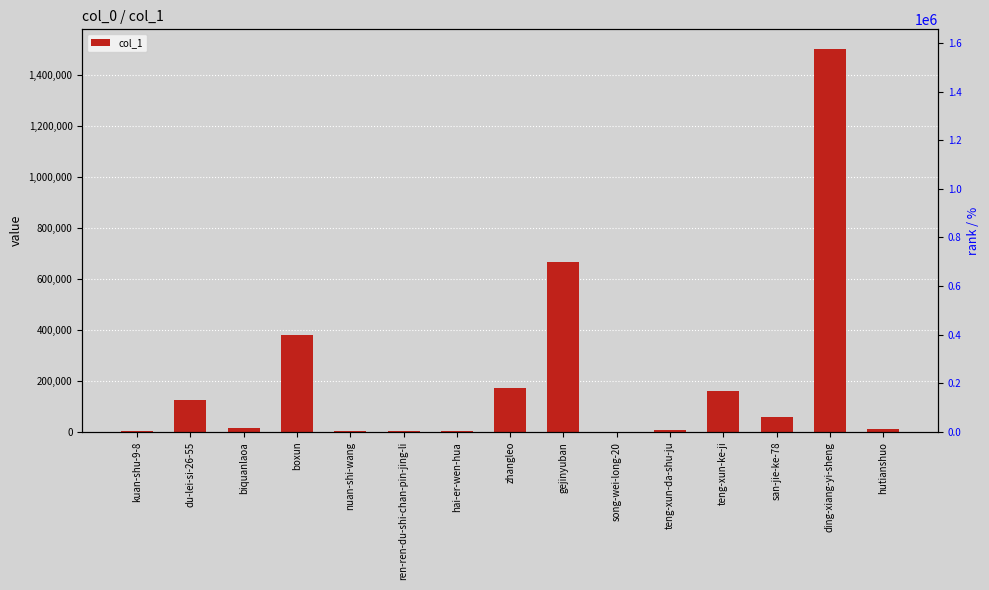

List the labels in order of value, largest first.

ding-xiang-yi-sheng, gejinyuban, boxun, zhangleo, teng-xun-ke-ji, du-lei-si-26-55, san-jie-ke-78, biquanlaoa, hutianshuo, teng-xun-da-shu-ju, ren-ren-du-shi-chan-pin-jing-li, kuan-shu-9-8, nuan-shi-wang, hai-er-wen-hua, song-wei-long-20